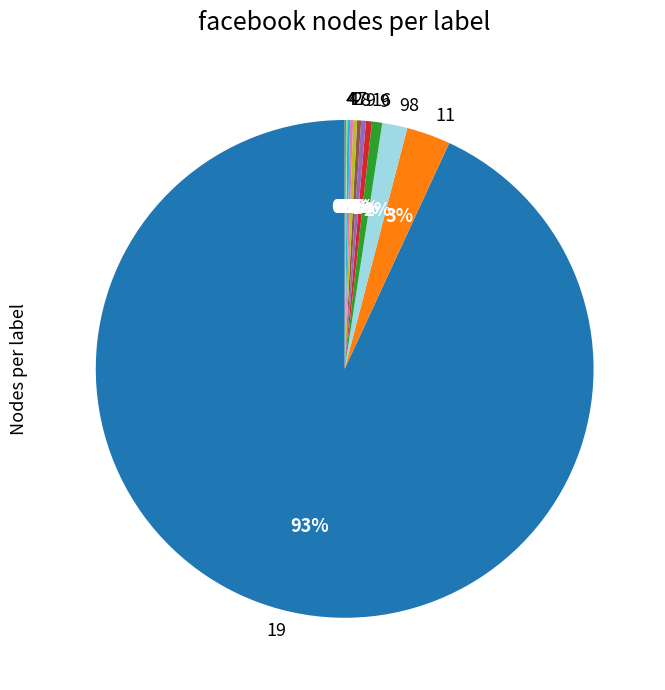

To the nearest percent, what is the average slice percentage?

8%